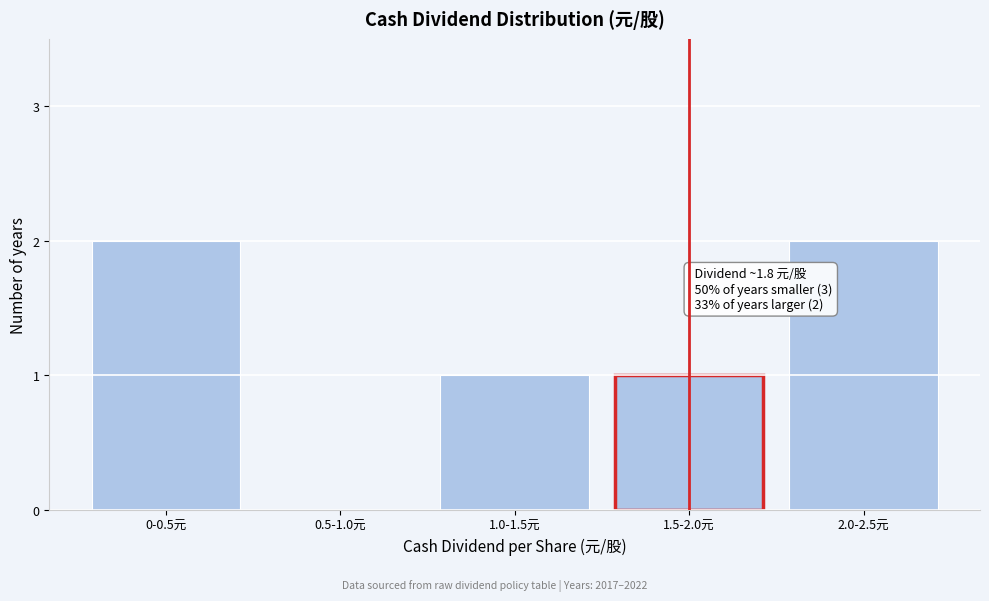

Reading right to left, list all the values displayed in this chart.

2.0-2.5元=2	1.5-2.0元=1	1.0-1.5元=1	0.5-1.0元=0	0-0.5元=2